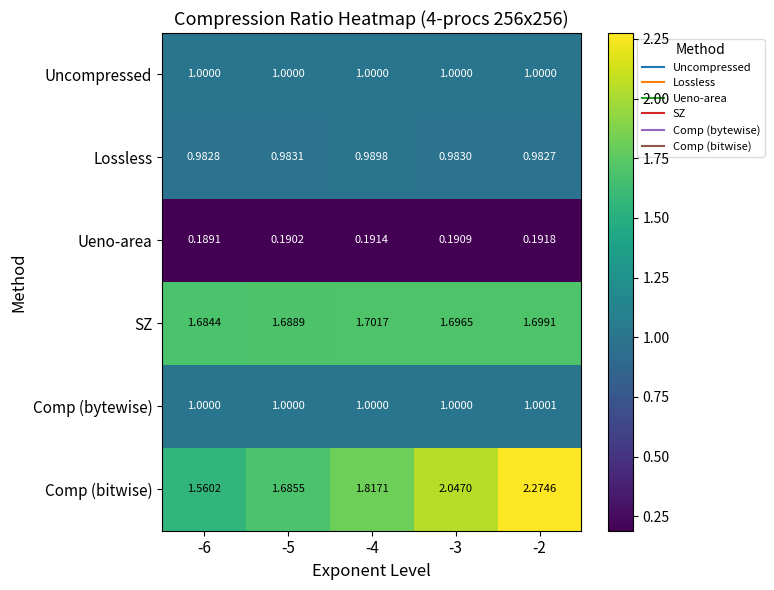

Rank the series by their maximum value, from lowest to highest.

Ueno-area, Lossless, Uncompressed, Comp (bytewise), SZ, Comp (bitwise)